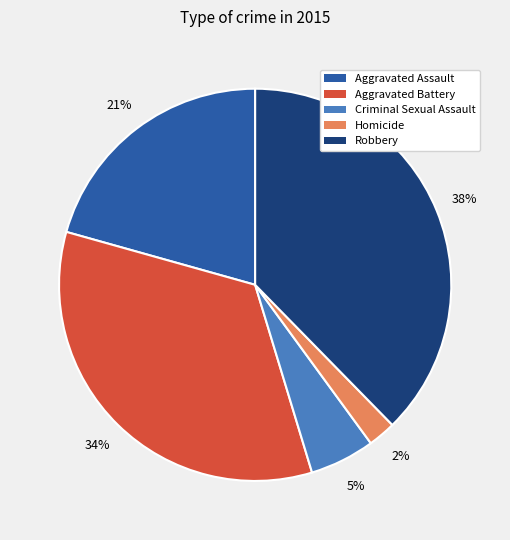

Which has a higher value, Homicide or Aggravated Assault?

Aggravated Assault